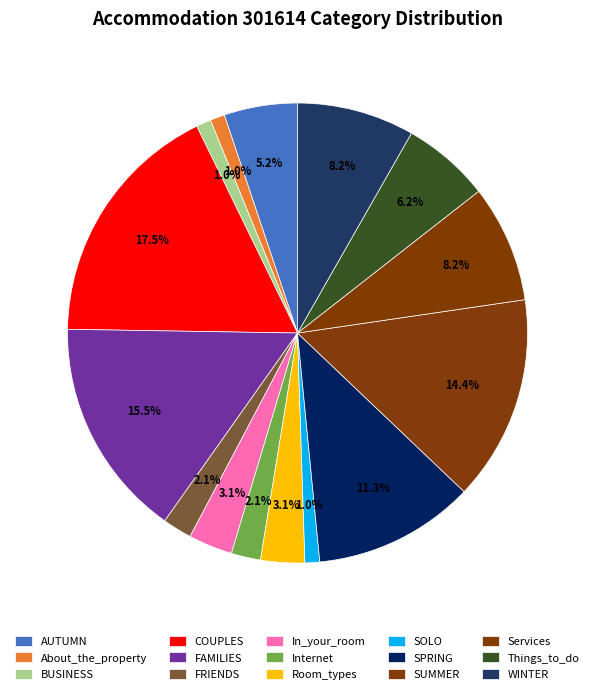

Combined, what portion of the pie is SPRING and Services?

19.6%